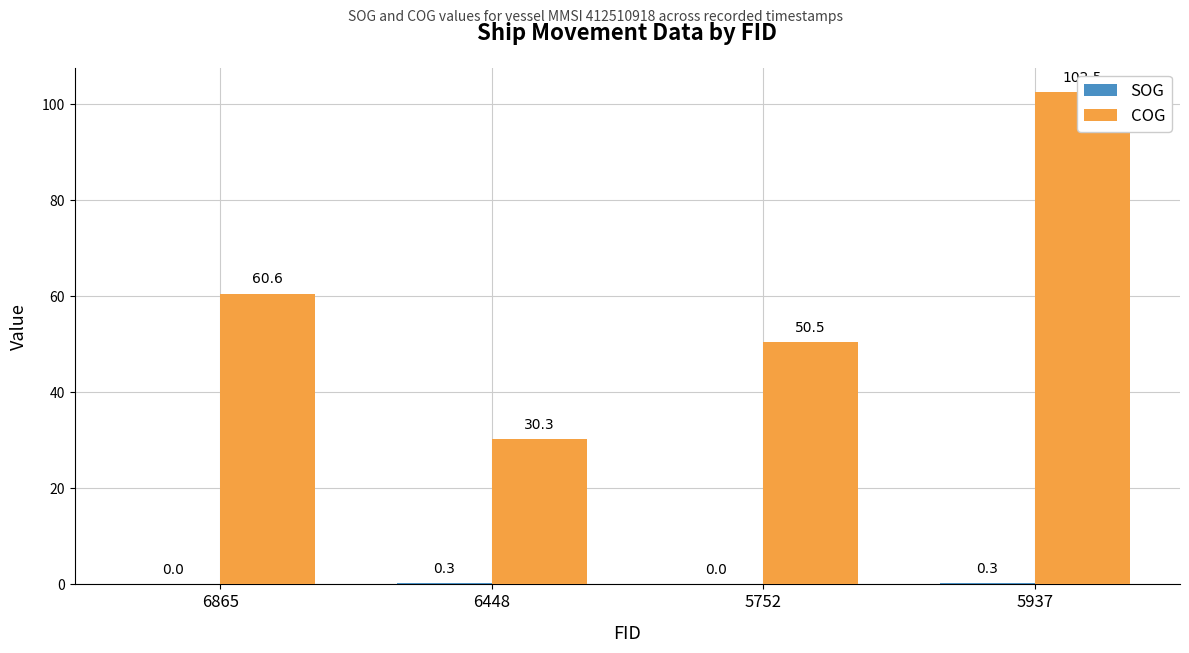

Reading right to left, what are all the values shown in this chart?

SOG: 5937=0.3	5752=0.0	6448=0.3	6865=0.0
COG: 5937=102.5	5752=50.5	6448=30.3	6865=60.6